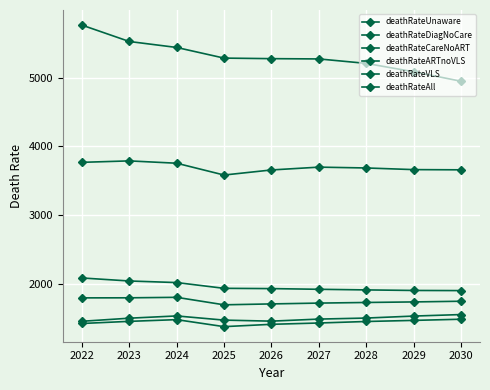

How many lines are shown in the chart?

6